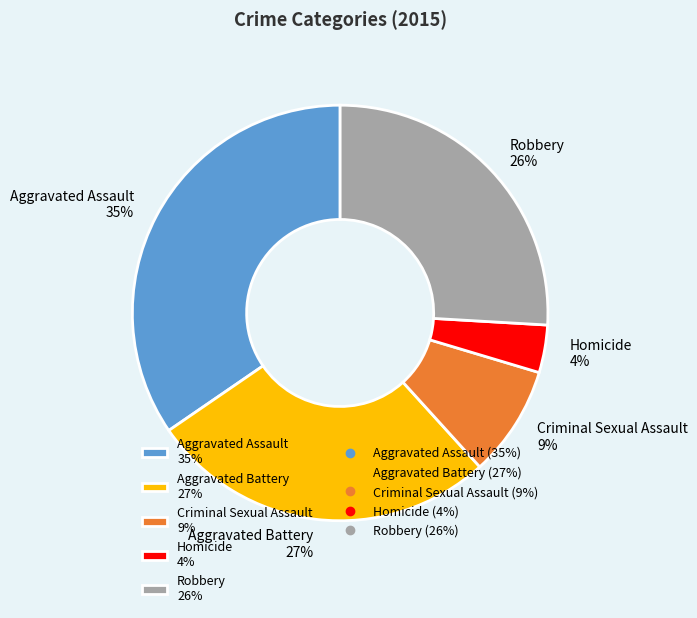

To the nearest percent, what is the difference between the largest and smallest slice percentages?

31%